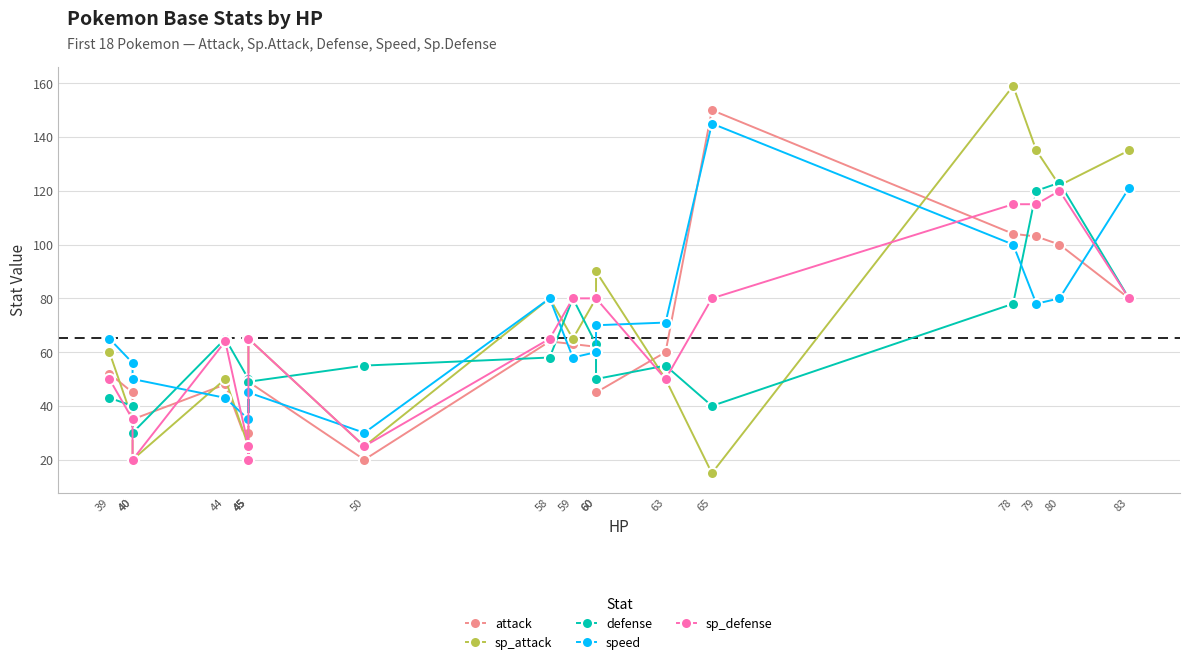

Reading left to right, what are all the values shown in this chart?

attack: 39=52	40=45	40=35	44=48	45=25	45=30	45=49	50=20	58=64	59=63	60=62	60=45	63=60	65=150	78=104	79=103	80=100	83=80
sp_attack: 39=60	40=35	40=20	44=50	45=25	45=20	45=65	50=25	58=80	59=65	60=80	60=90	63=50	65=15	78=159	79=135	80=122	83=135
defense: 39=43	40=40	40=30	44=65	45=50	45=35	45=49	50=55	58=58	59=80	60=63	60=50	63=55	65=40	78=78	79=120	80=123	83=80
speed: 39=65	40=56	40=50	44=43	45=35	45=45	45=45	50=30	58=80	59=58	60=60	60=70	63=71	65=145	78=100	79=78	80=80	83=121
sp_defense: 39=50	40=35	40=20	44=64	45=25	45=20	45=65	50=25	58=65	59=80	60=80	60=80	63=50	65=80	78=115	79=115	80=120	83=80